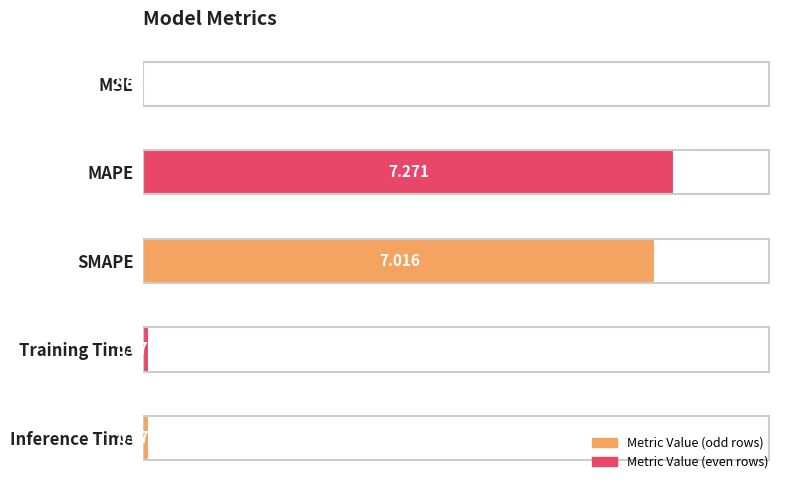

Where is the data nearest to the value 3?

Inference Time